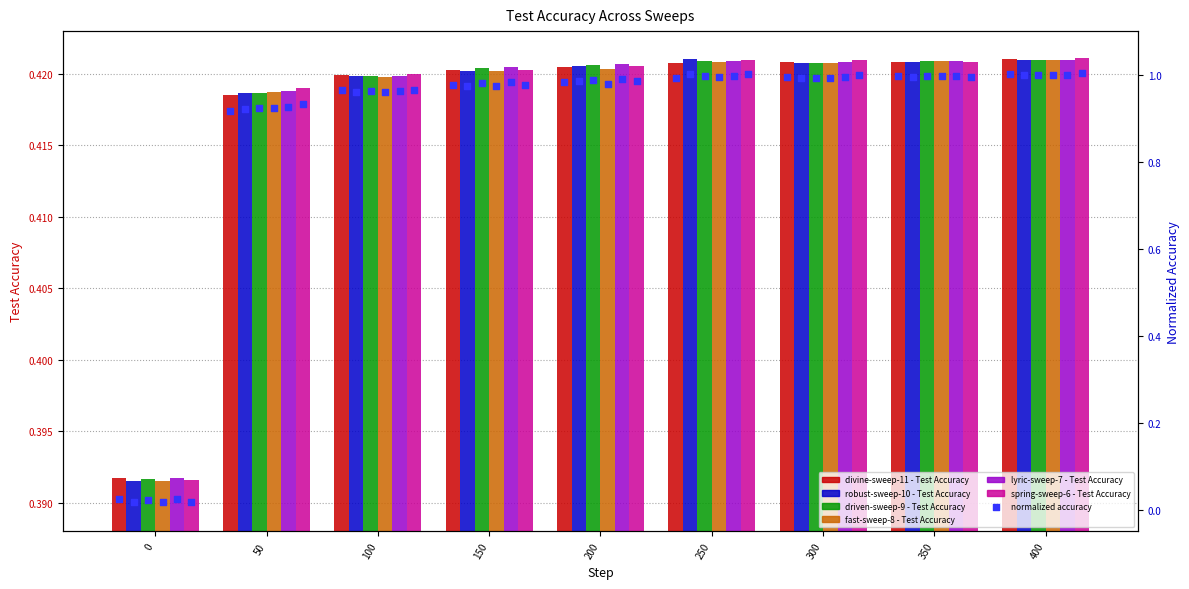

Is the value of fast-sweep-8 - Test Accuracy at 400 greater than the value of divine-sweep-11 - Test Accuracy at 250?

Yes